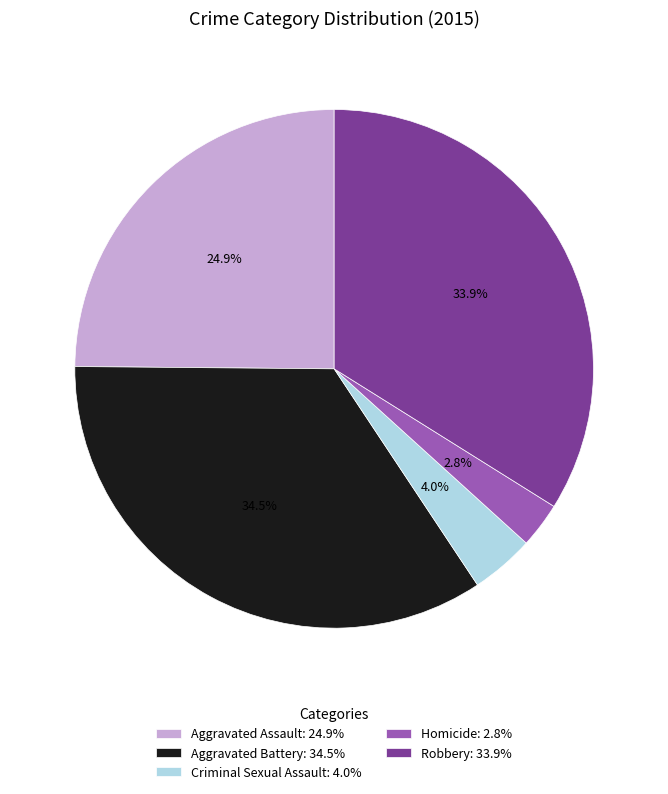

What percentage is the Robbery slice, to the nearest percent?

34%